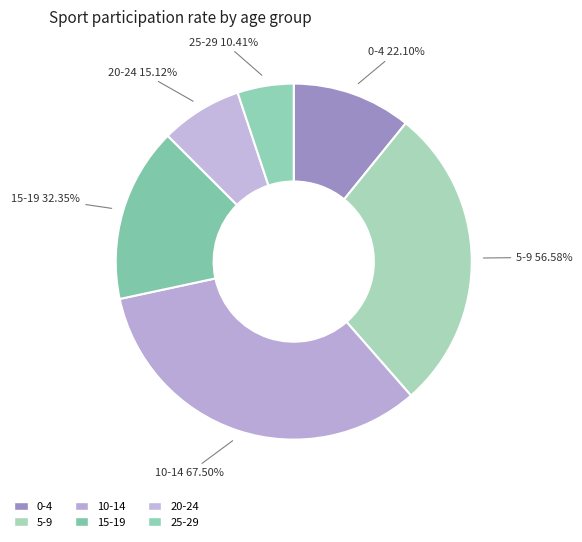

What is the smallest slice in the pie chart?

25-29